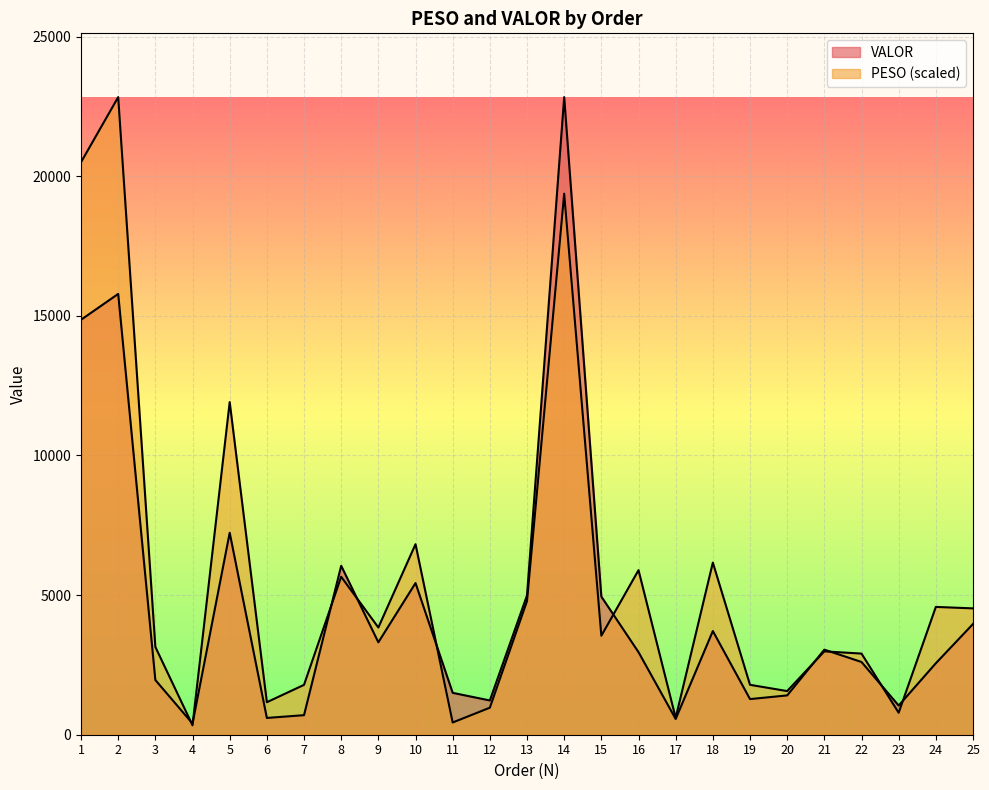

What is the difference between the maximum and minimum values in the VALOR series?

22433.2